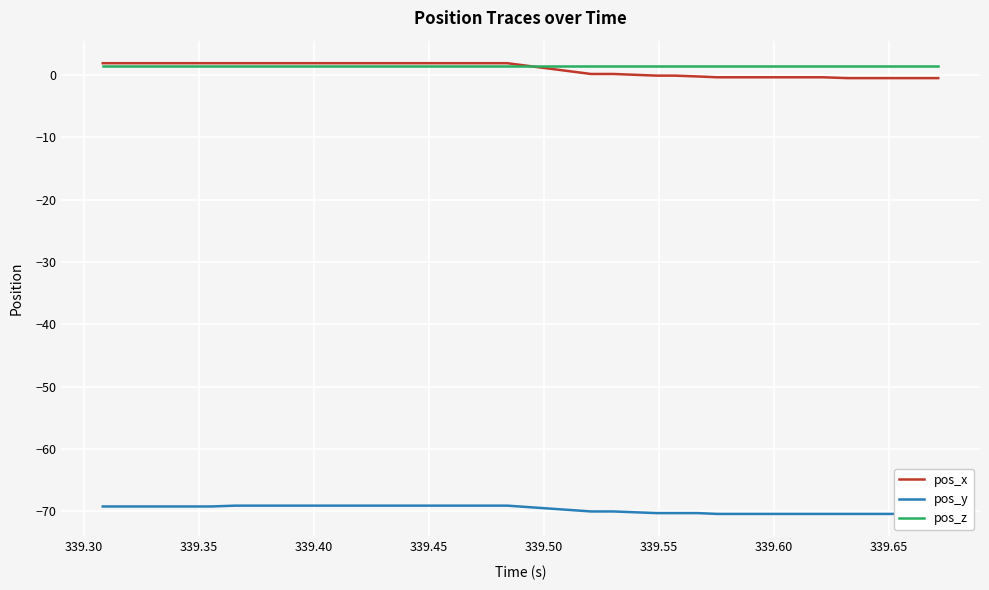

What is the maximum value for pos_x?

1.9